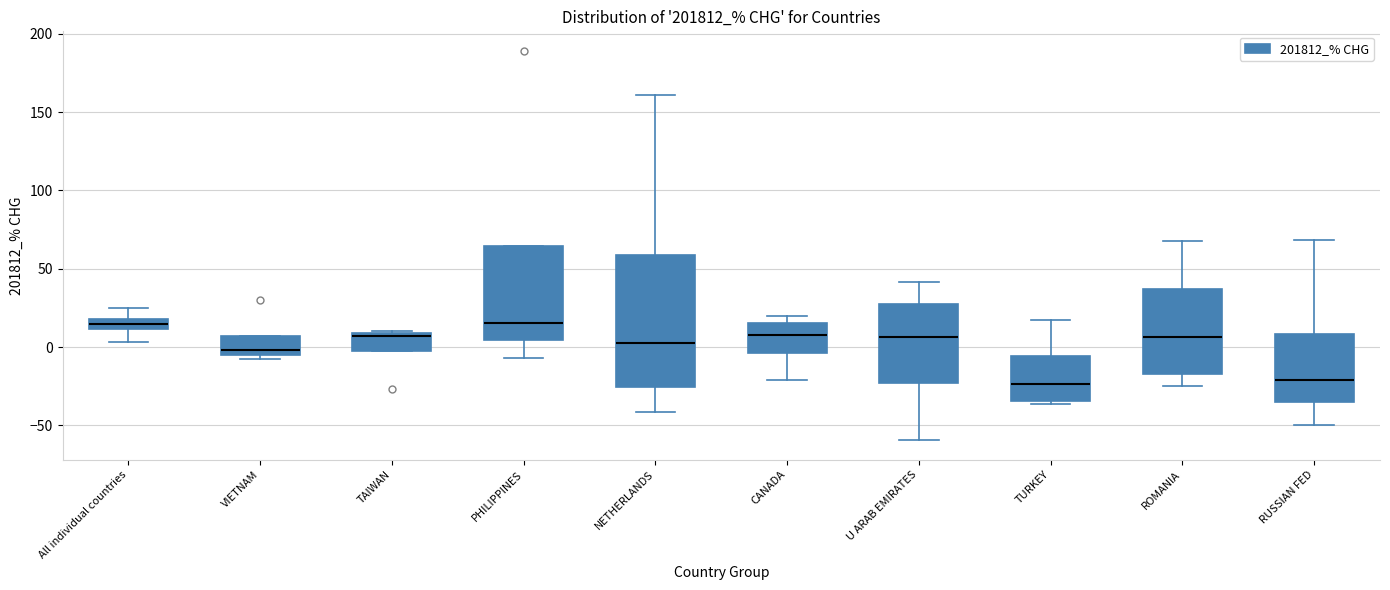

Comparing the boxes themselves (not the whiskers), which one is the tallest?

NETHERLANDS